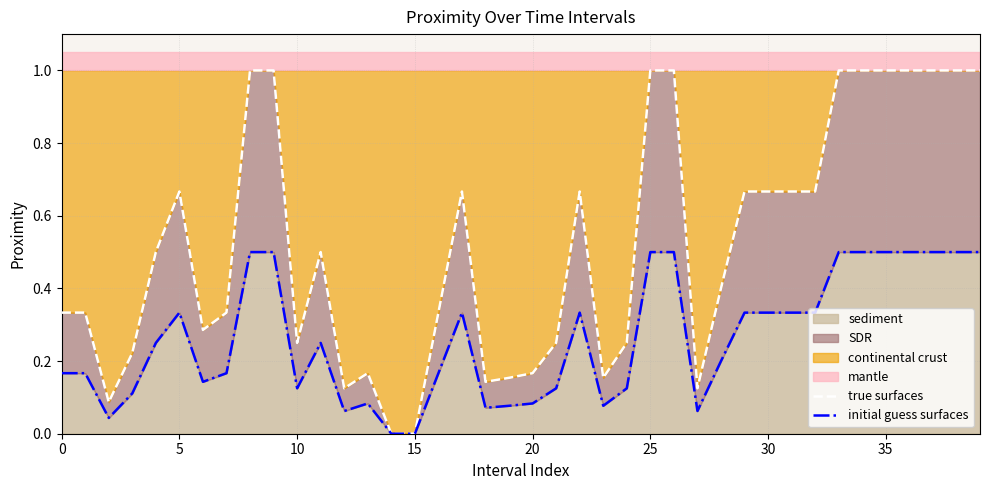

The value of sediment at 15 is 0.2. True or false?

False